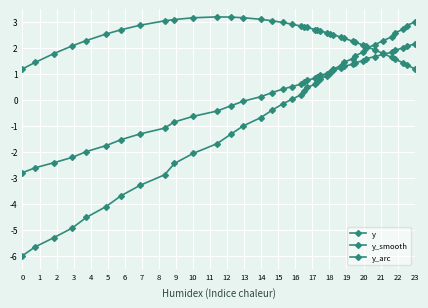

Count the number of data series in this chart.

3